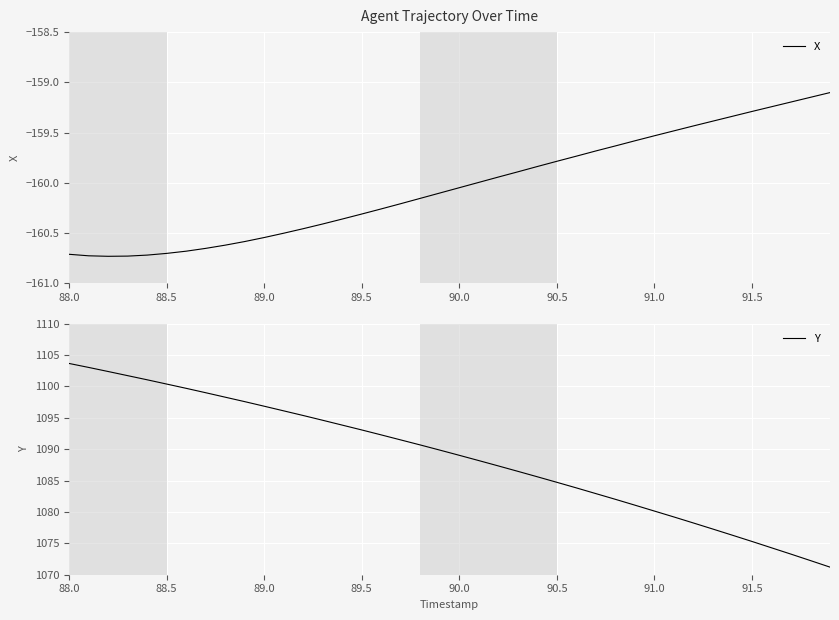

Is it true that Y equals 230.5 at 91.0?

False